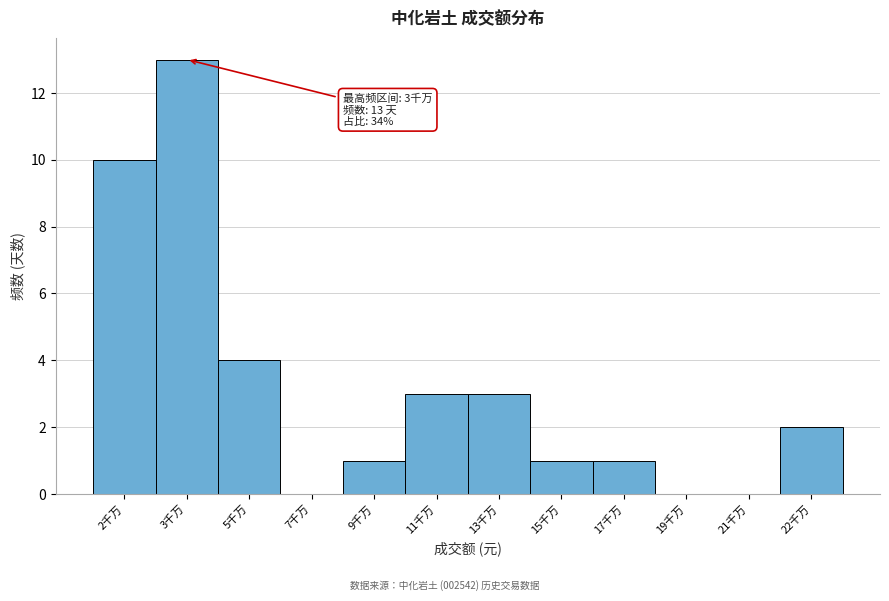

Reading right to left, extract all data points from this chart.

22千万=2	21千万=0	19千万=0	17千万=1	15千万=1	13千万=3	11千万=3	9千万=1	7千万=0	5千万=4	3千万=13	2千万=10